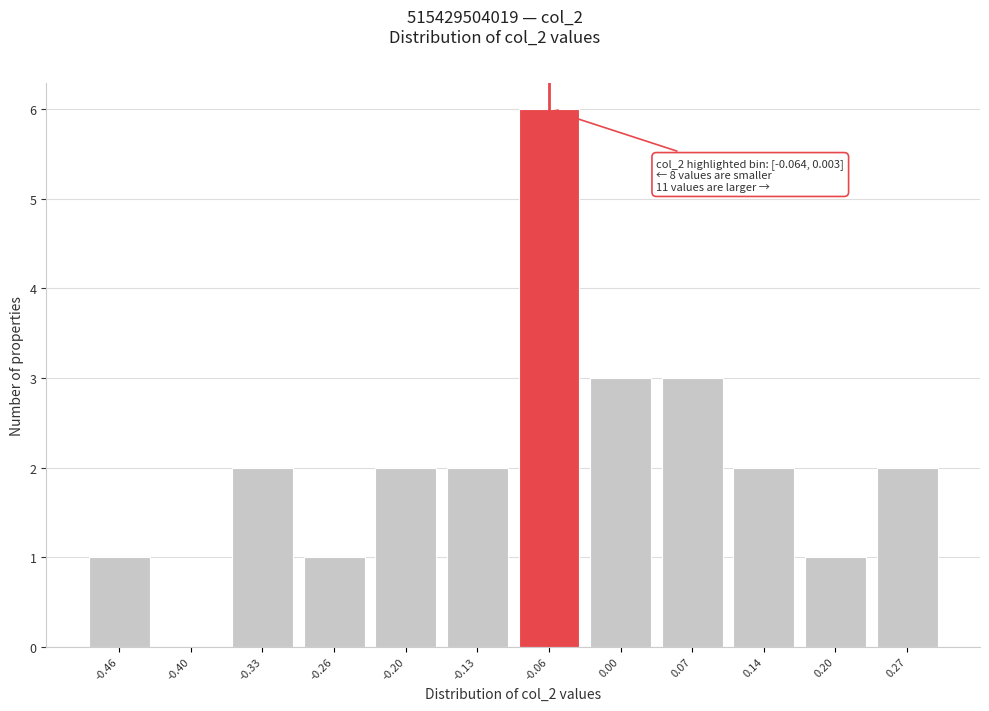

What is the maximum value shown in the chart?

6